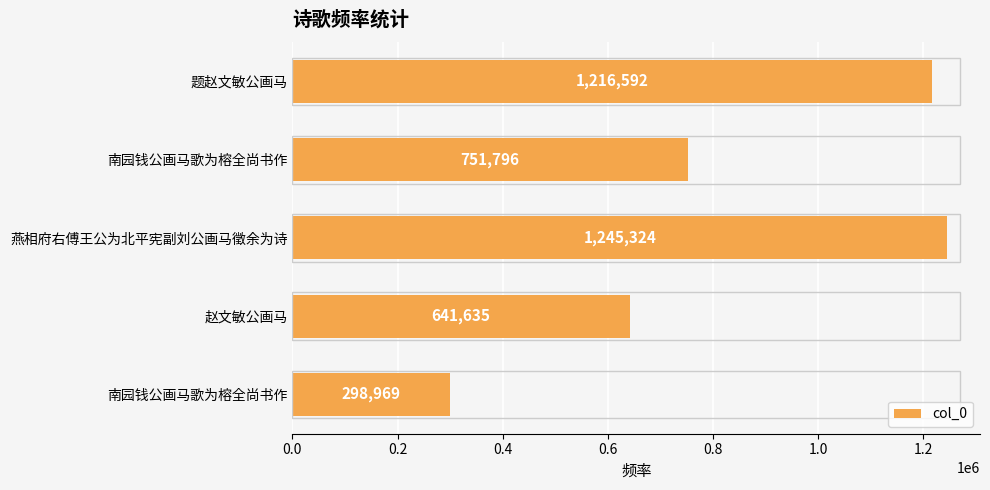

What is the smallest value displayed?

298969